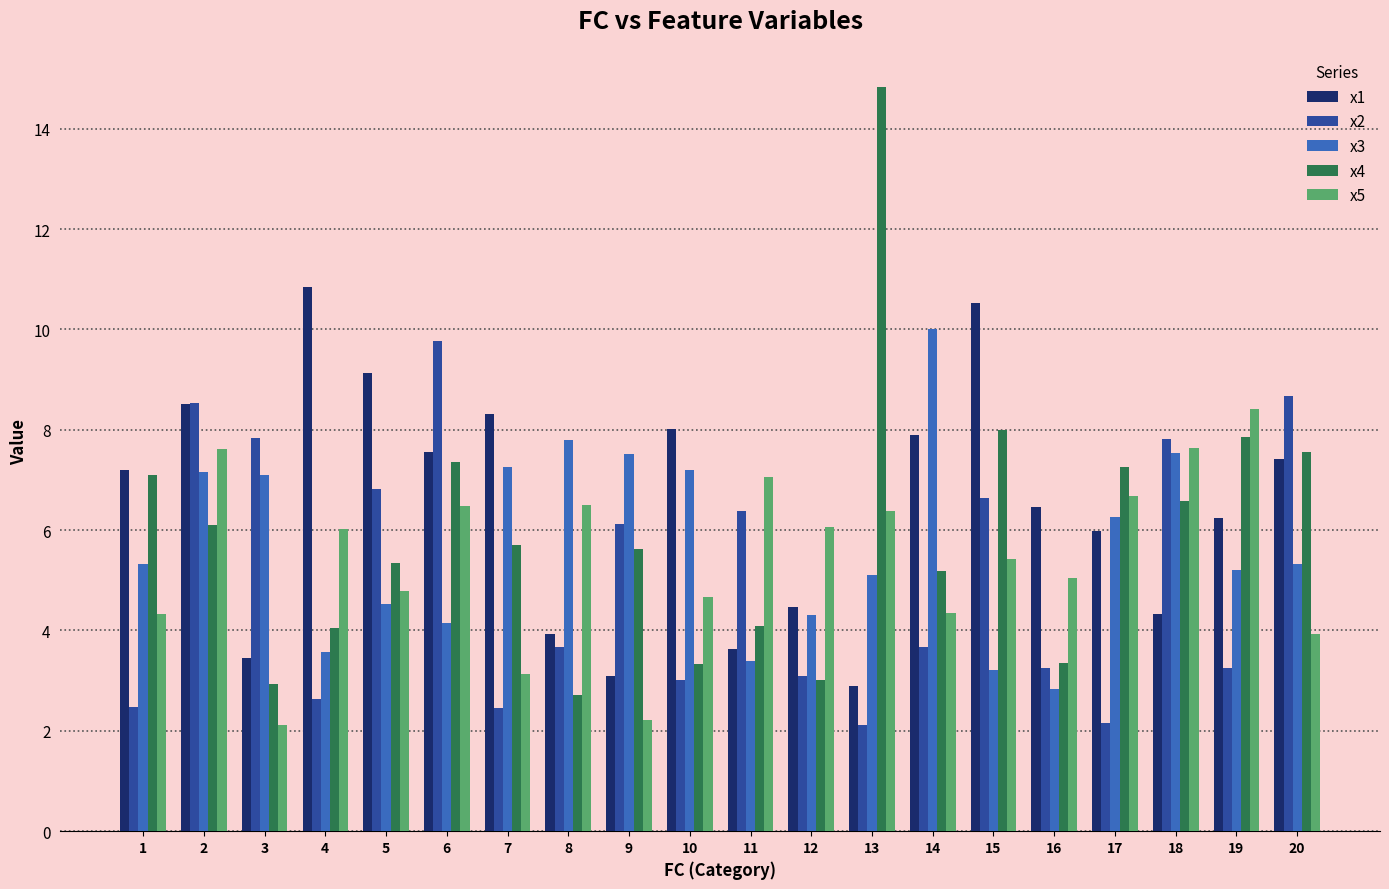

What is the highest value of the x3 series?

10.0